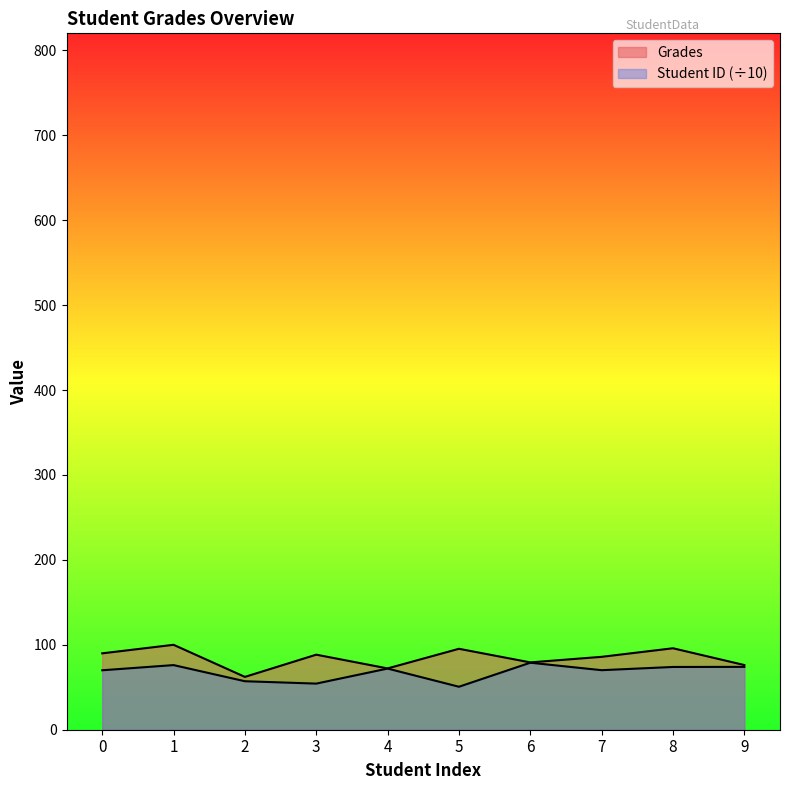

At how many categories does at least one series exceed 52?

10